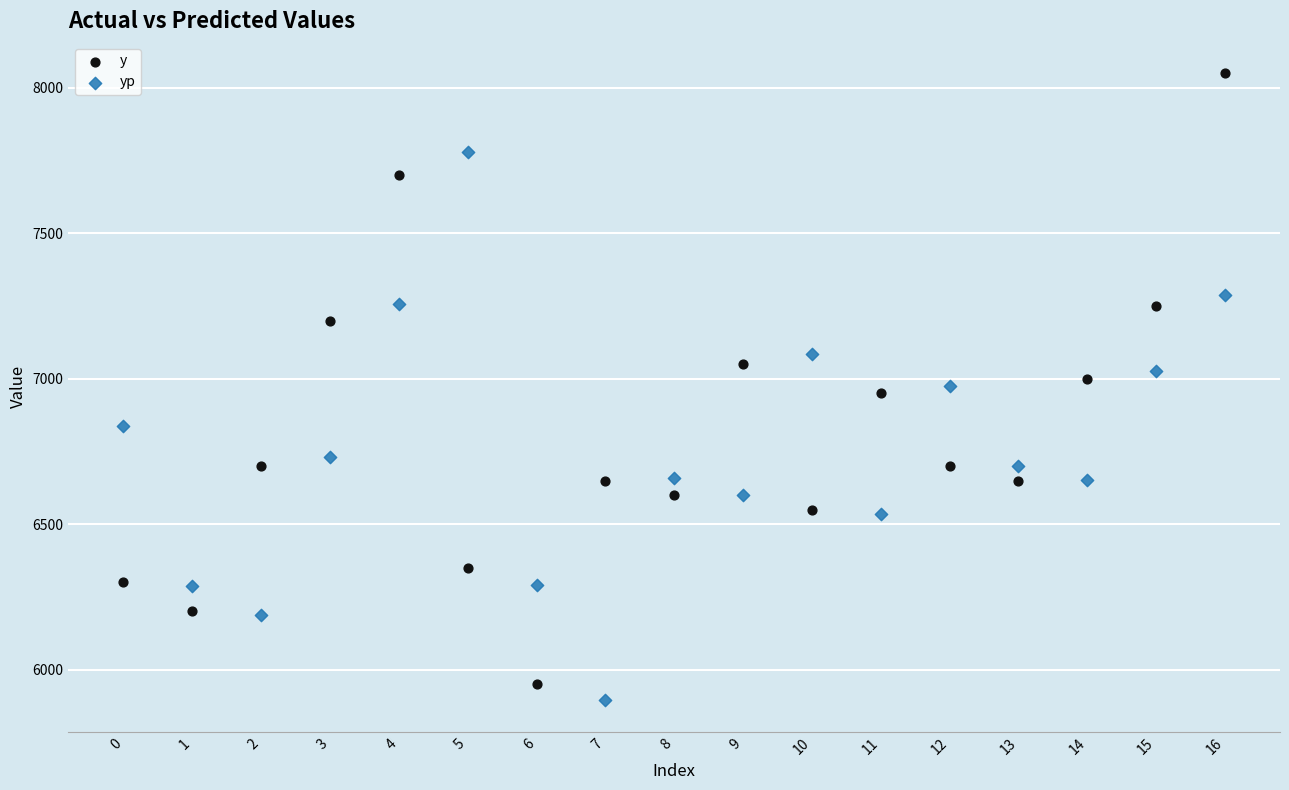

Across all data points, what is the range of Y values (max minus min)?

2155.6